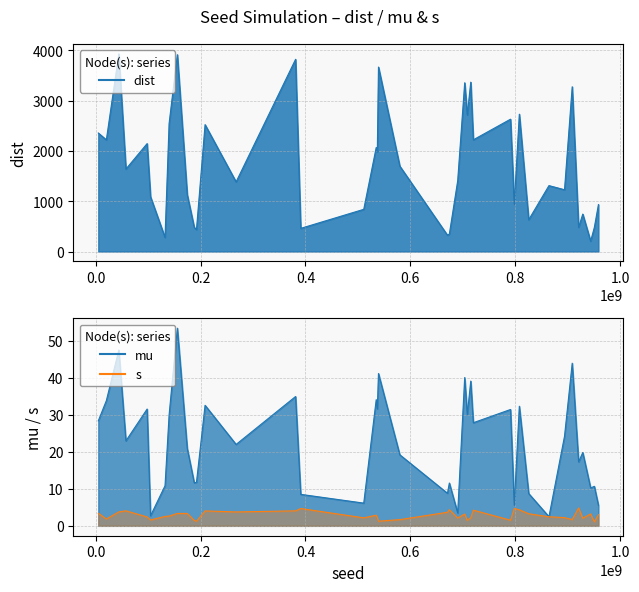

Which series has the largest range (max minus min)?

dist